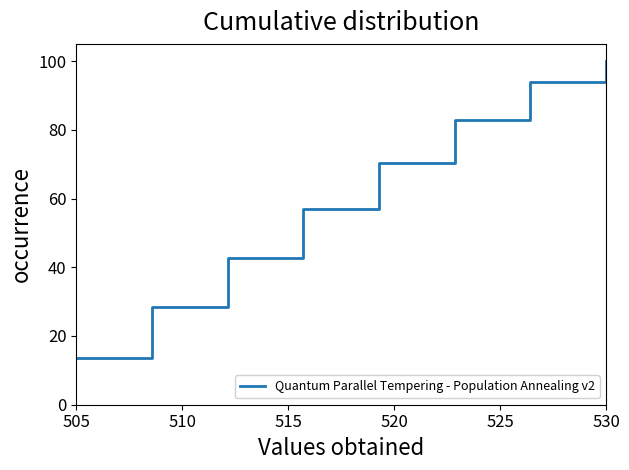

Count the number of values greater than 70.

4